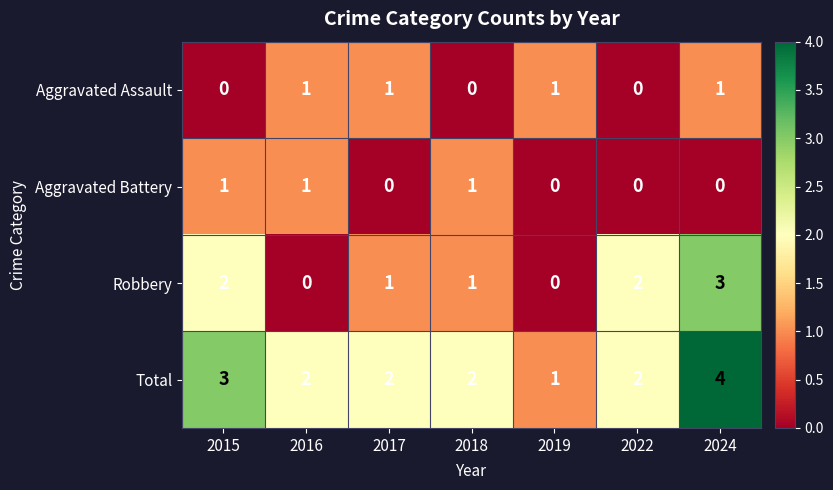

Reading right to left, list all the values displayed in this chart.

Aggravated Assault: 2024=1	2022=0	2019=1	2018=0	2017=1	2016=1	2015=0
Aggravated Battery: 2024=0	2022=0	2019=0	2018=1	2017=0	2016=1	2015=1
Robbery: 2024=3	2022=2	2019=0	2018=1	2017=1	2016=0	2015=2
Total: 2024=4	2022=2	2019=1	2018=2	2017=2	2016=2	2015=3